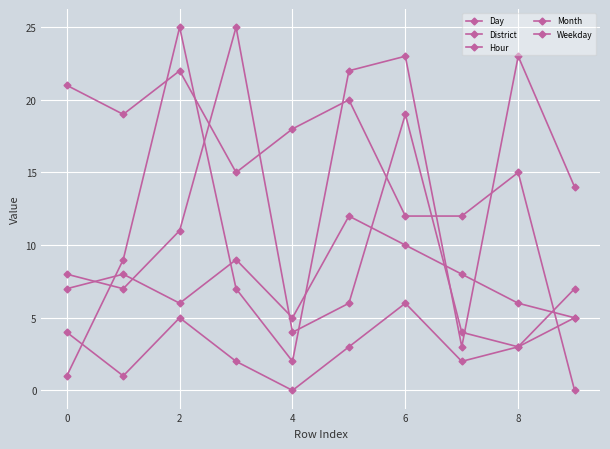

List the series in order of their peak value, highest first.

Day, District, Hour, Month, Weekday